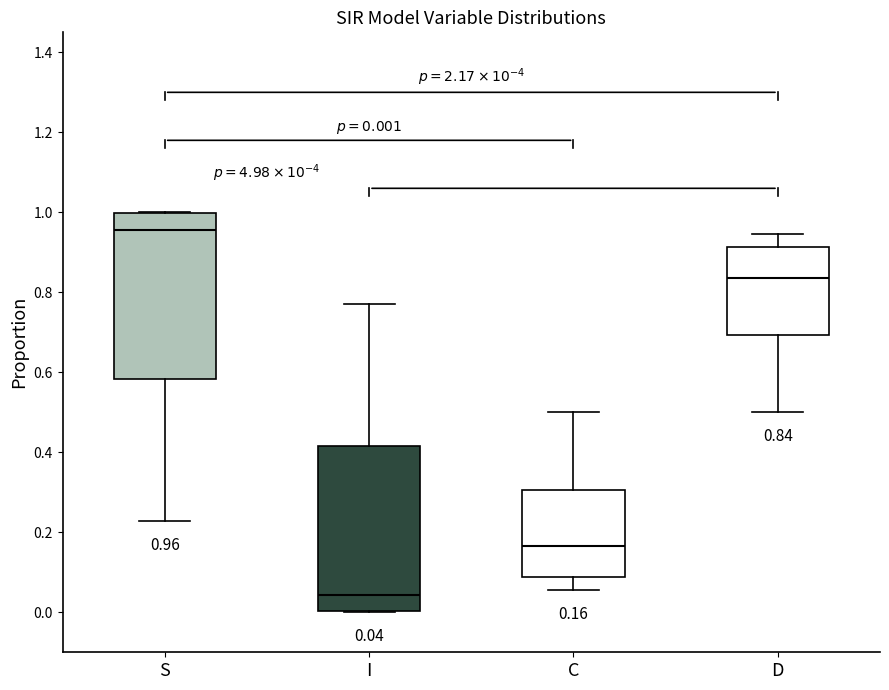

Which box has the highest median line?

S